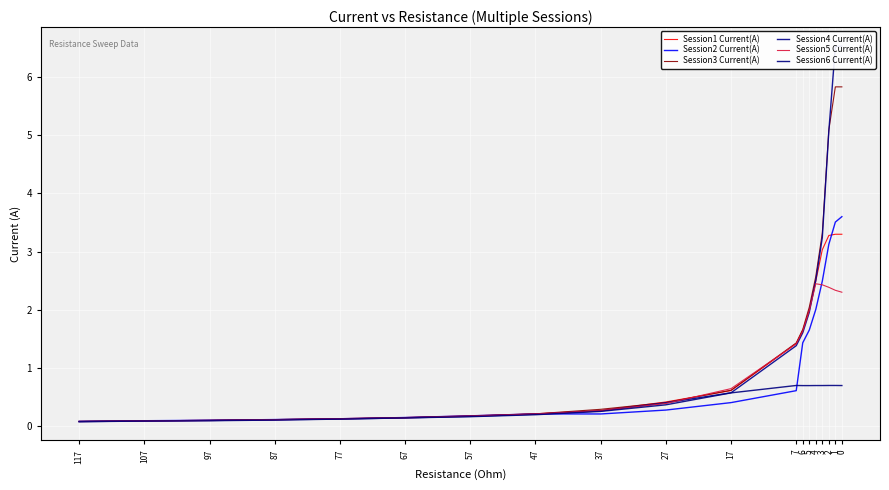

Which has a higher value, 3 or 87?

3